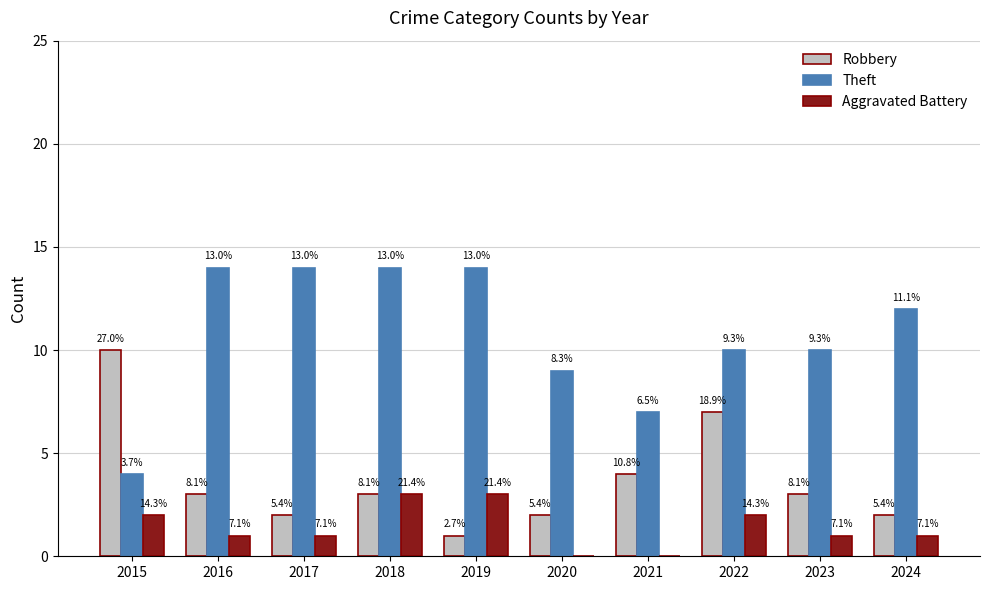

What is the average value of the Aggravated Battery series?

1